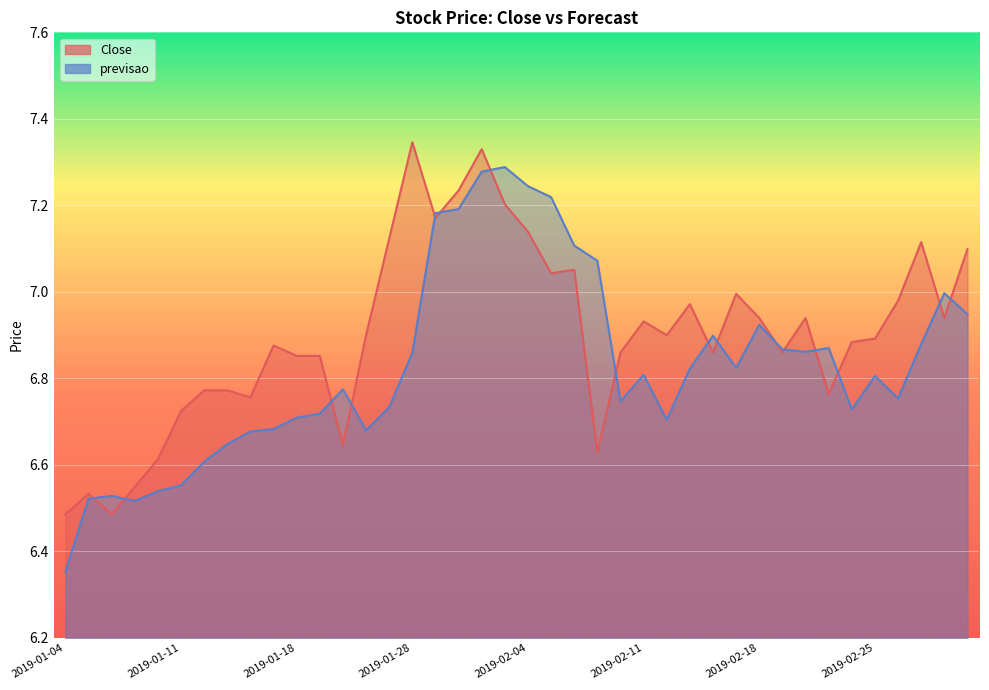

What is the greatest value displayed?

7.3